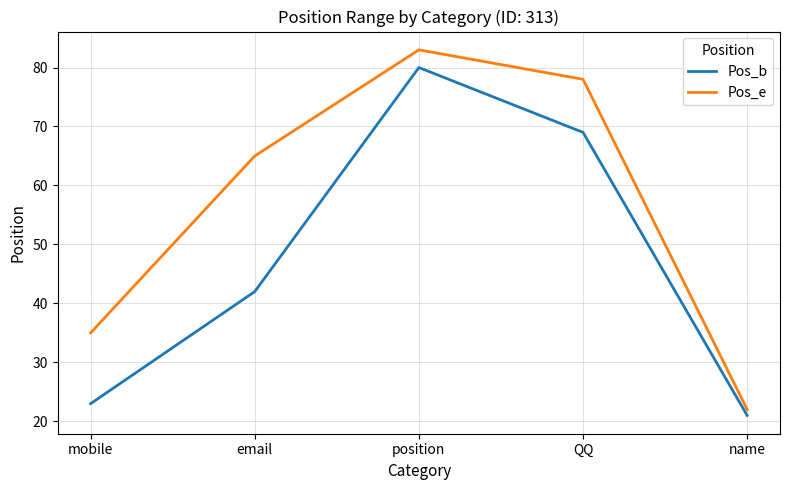

At position, list the series in order from smallest to largest.

Pos_b, Pos_e